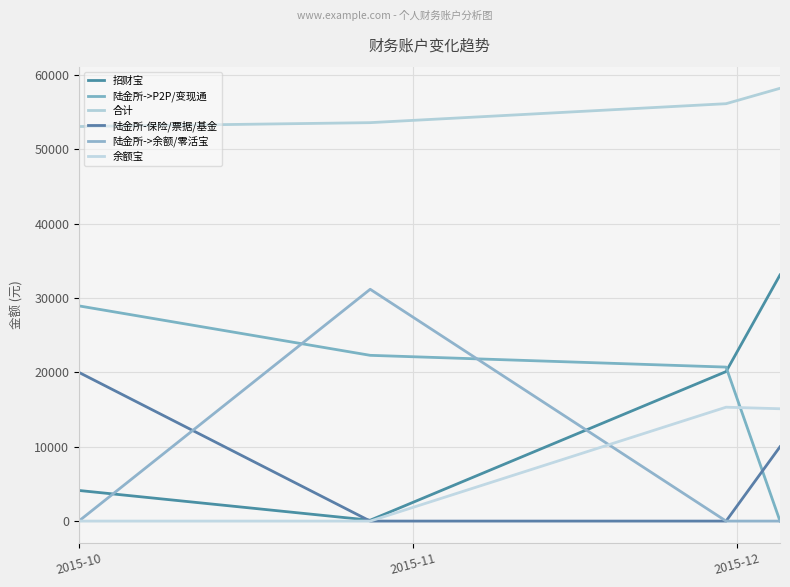

Does the chart display data point markers on the line(s)?

No